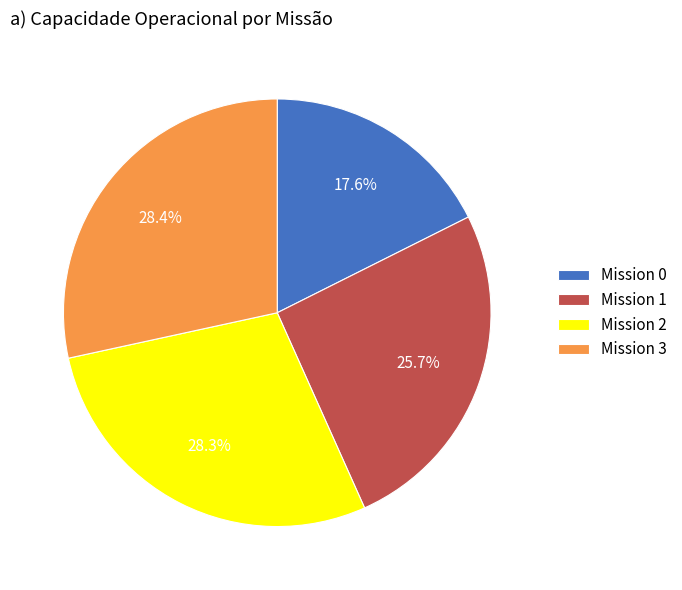

Does any single category account for the majority?

No